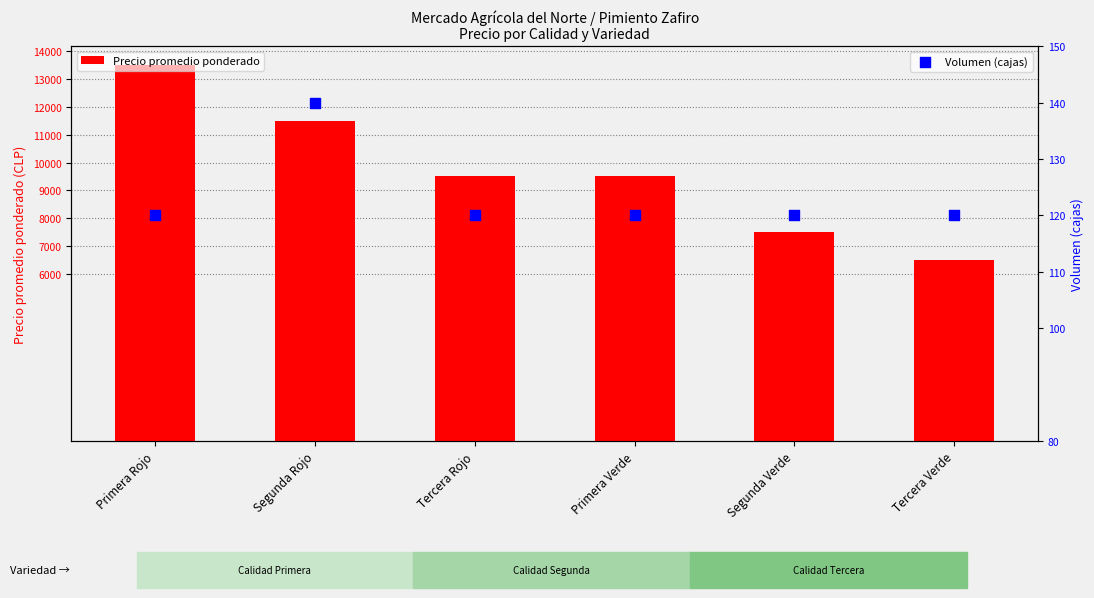

At how many categories does at least one series exceed 9624?

2